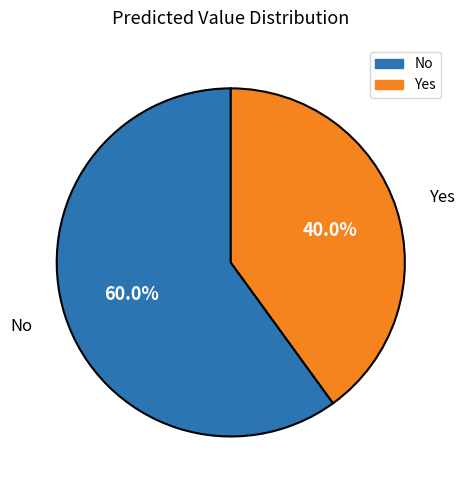

Rank the categories by value from lowest to highest.

Yes, No